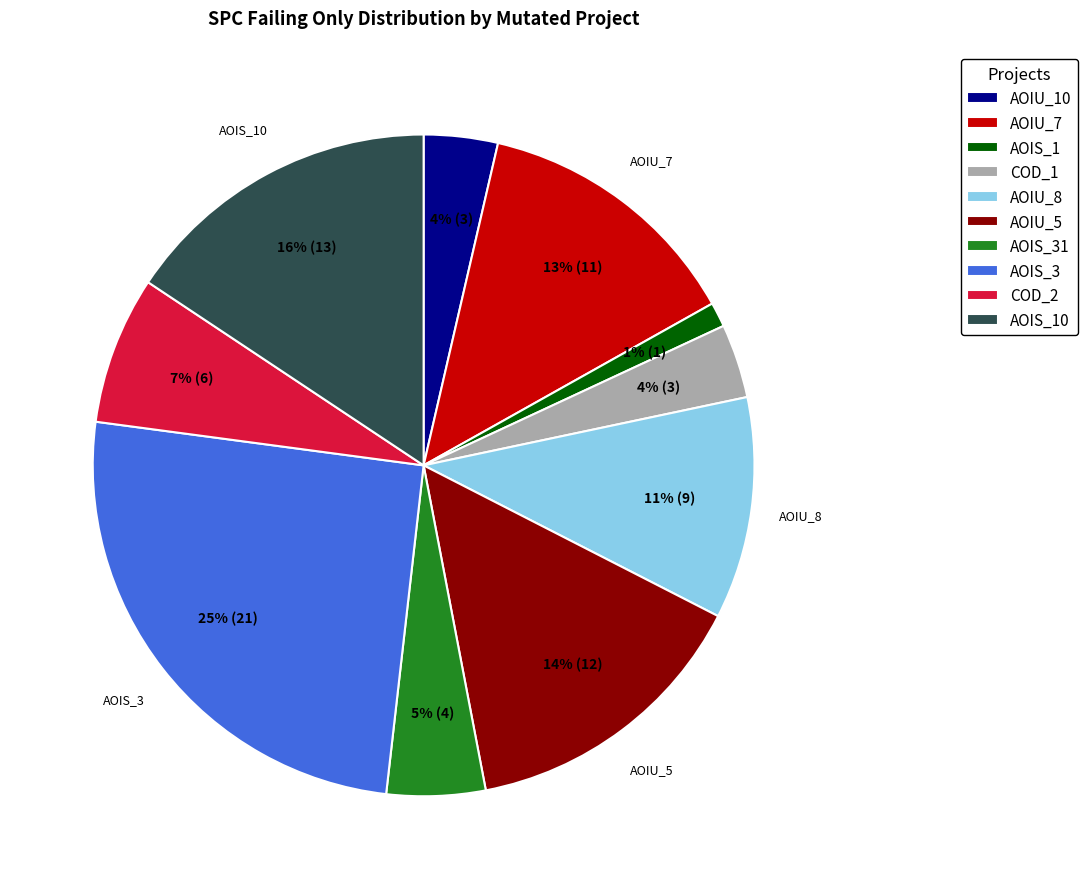

Is the sum of AOIU_10 and COD_1 greater than half?

No